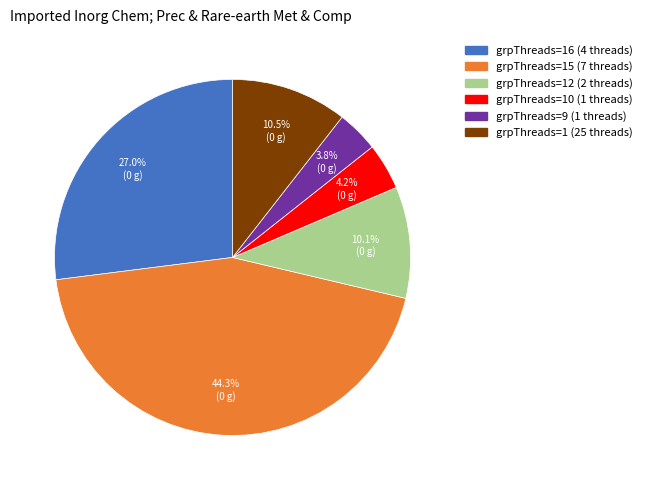

Does any single category account for the majority?

No